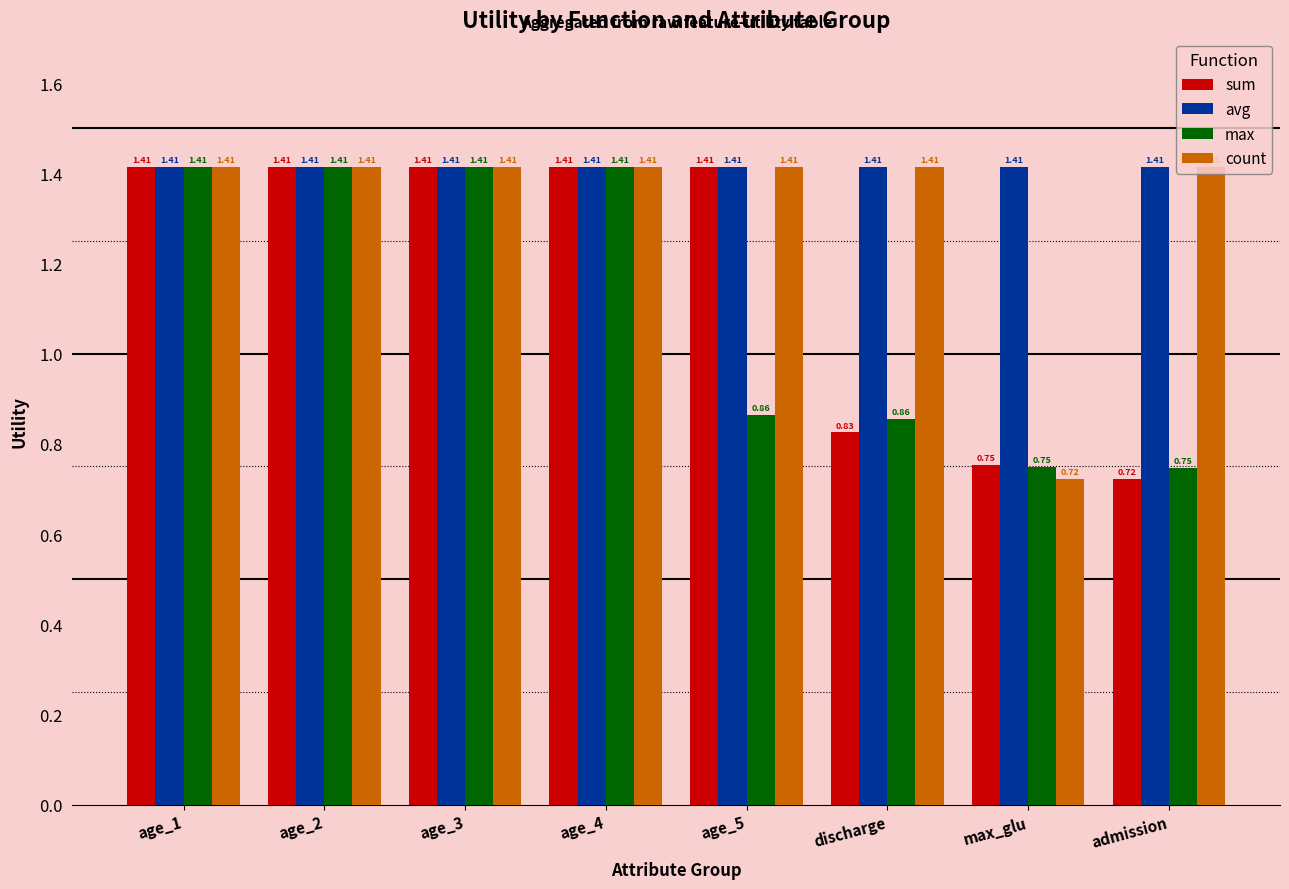

Which category has the lowest value in the count series?

max_glu